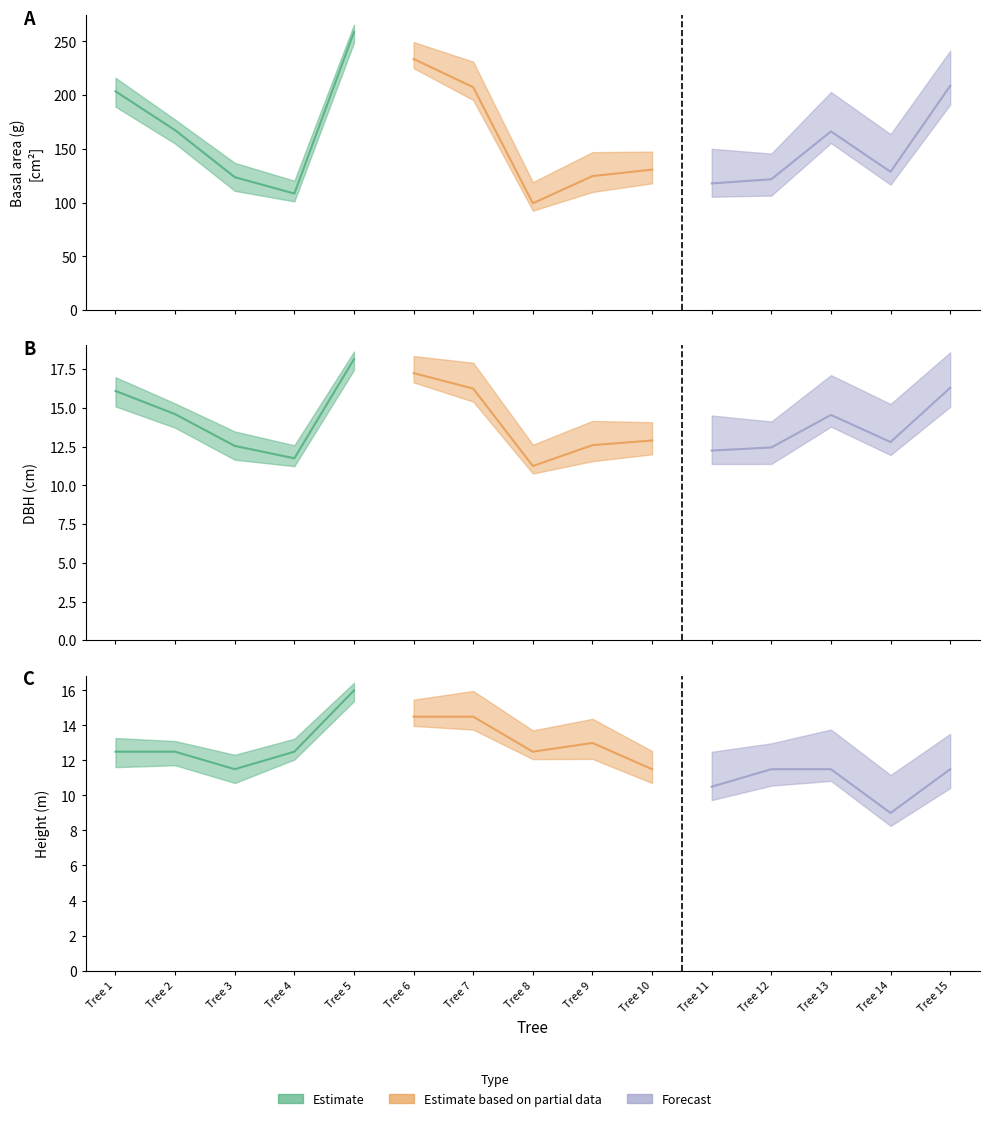

At how many categories does at least one series exceed 212?

2